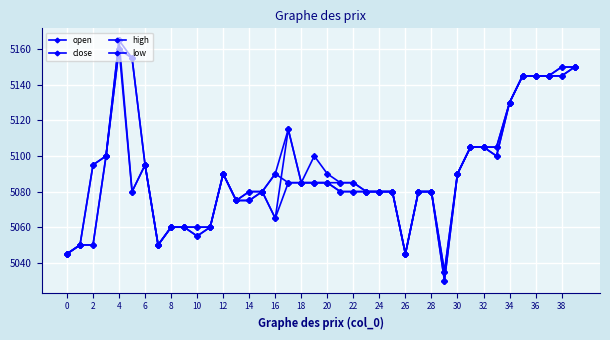

What is the difference between the second highest and second lowest values in the low series?

105